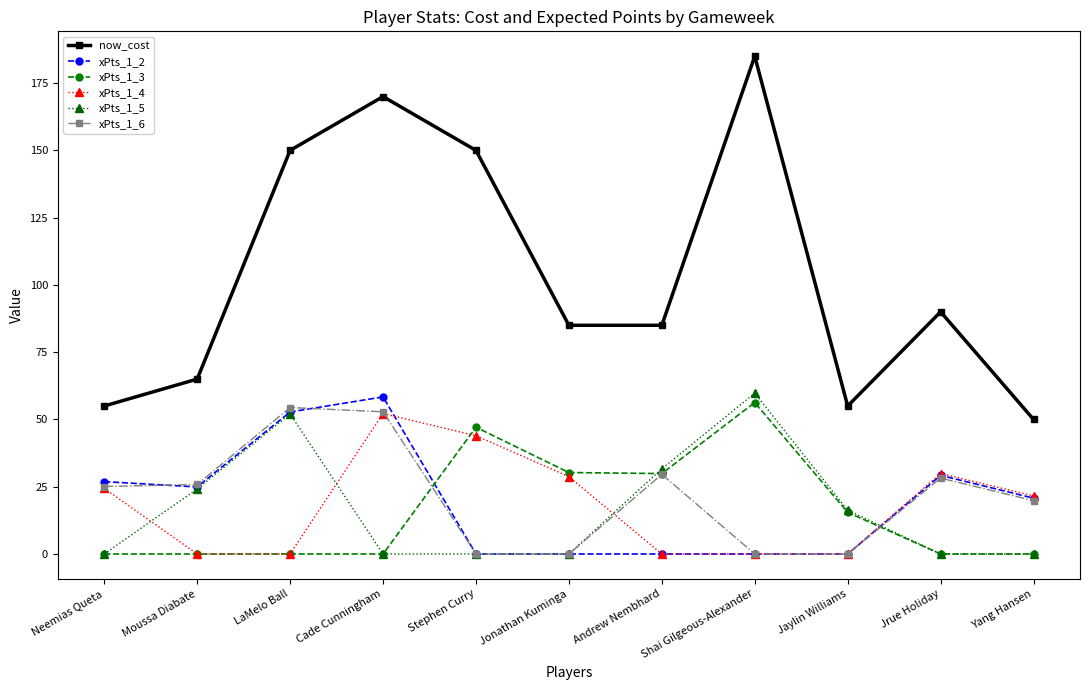

What position from the left is Andrew Nembhard?

7